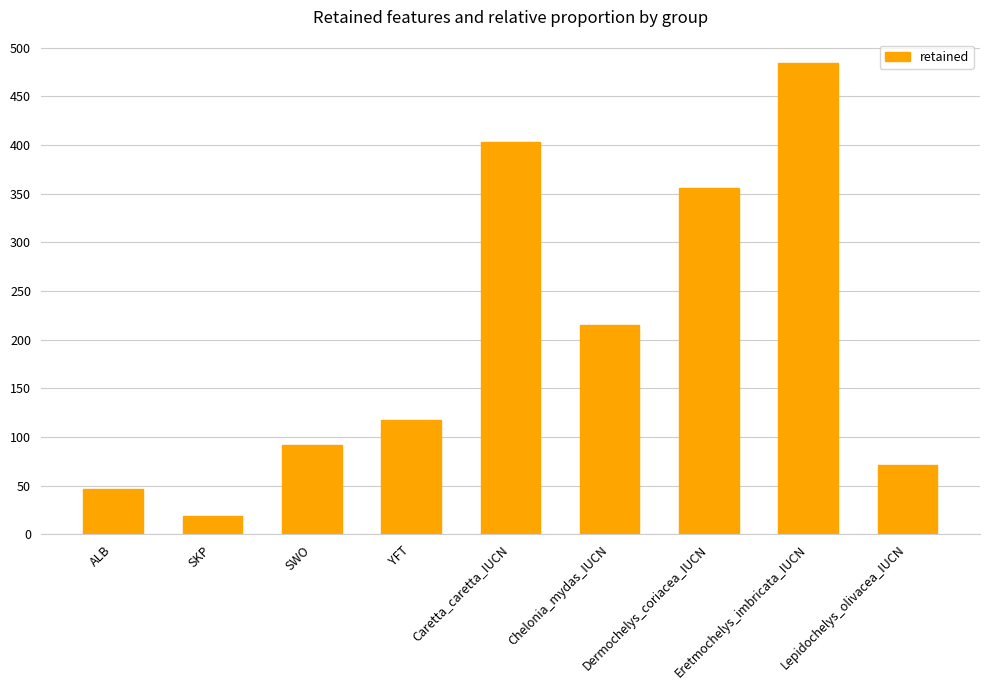

What is the average value?

200